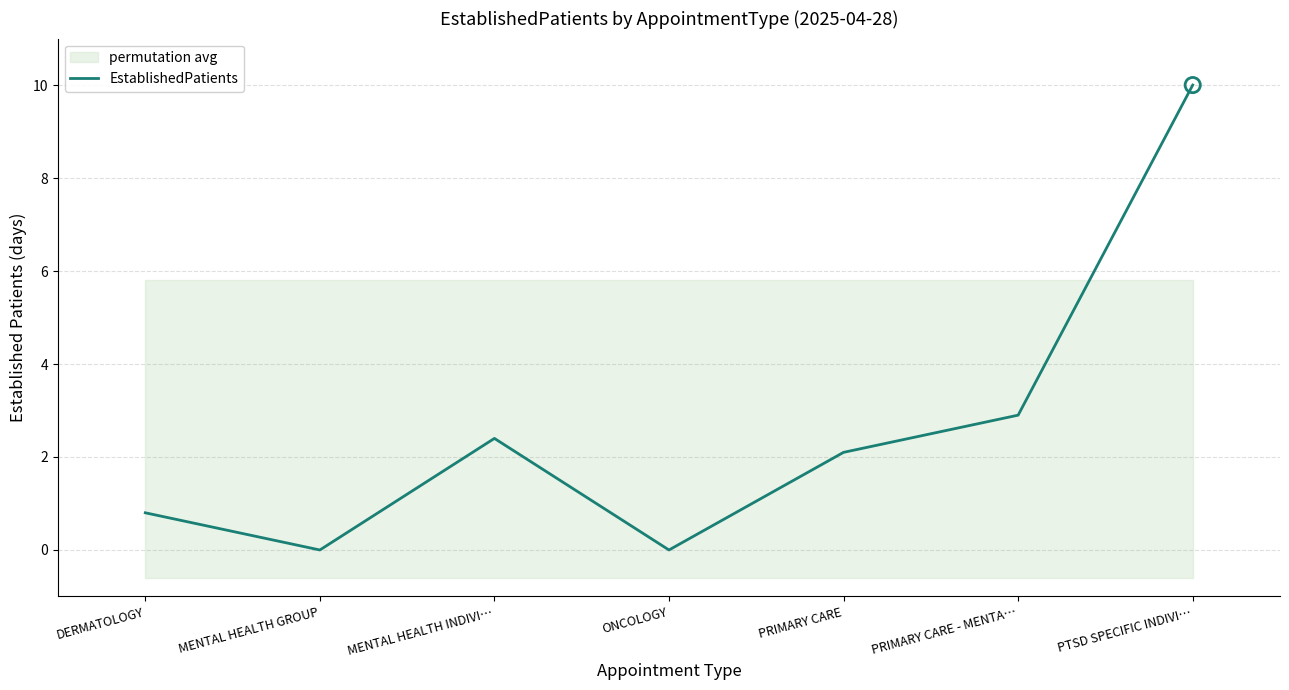

Between MENTAL HEALTH GROUP and MENTAL HEALTH INDIVI…, which is larger?

MENTAL HEALTH INDIVI…